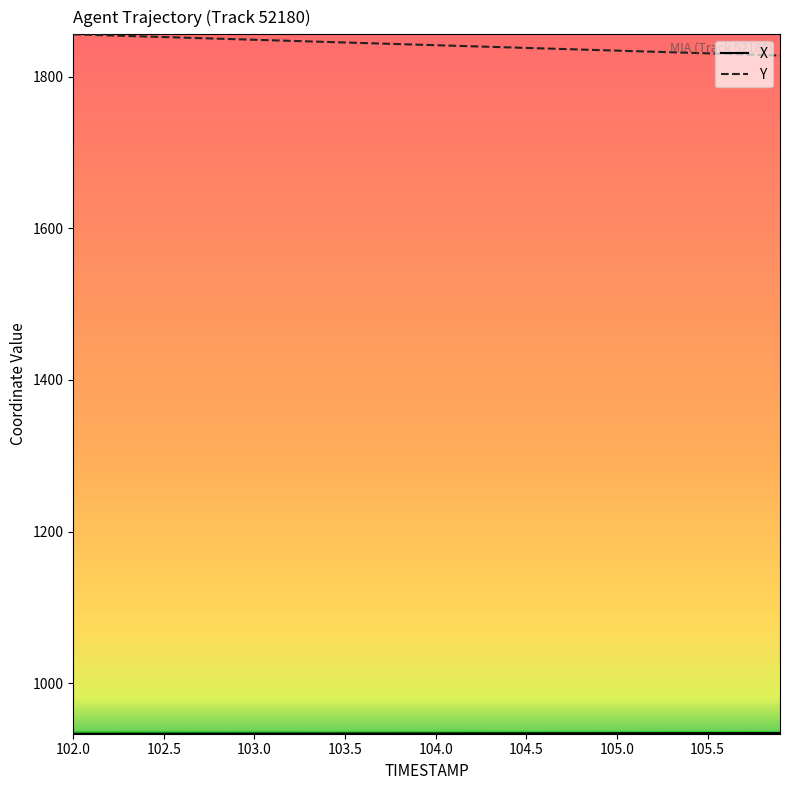

Which series has the largest total across all categories?

Y